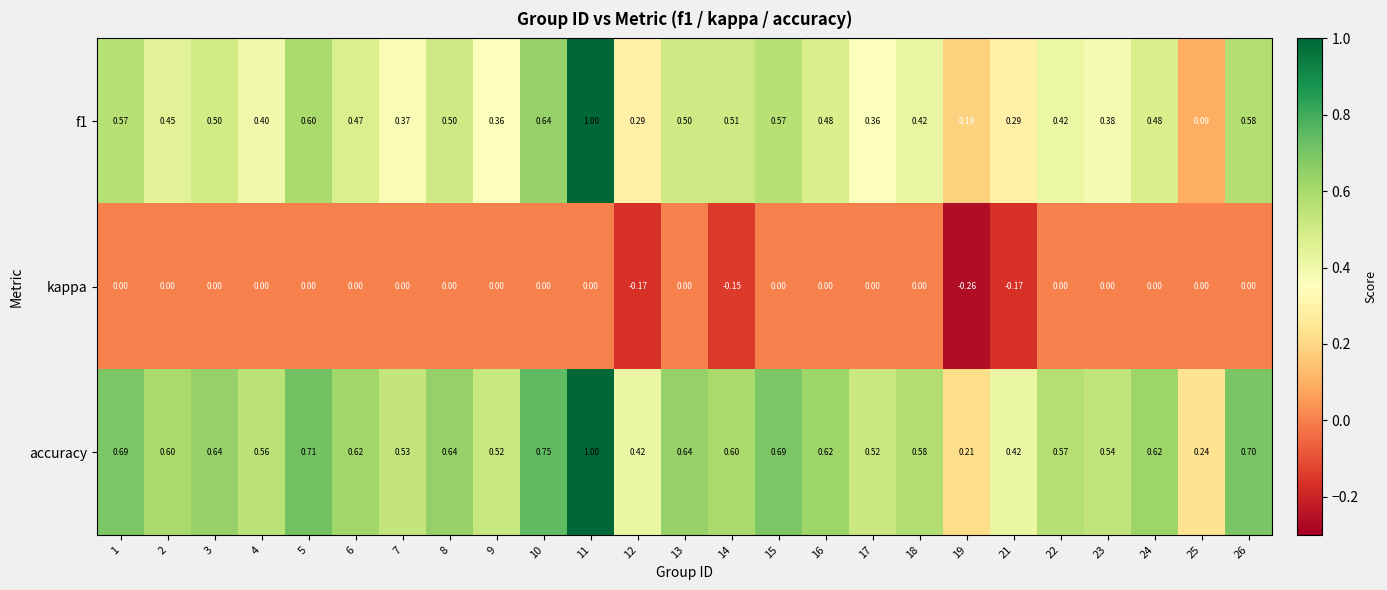

Which series changed the most between 18 and 25?

accuracy